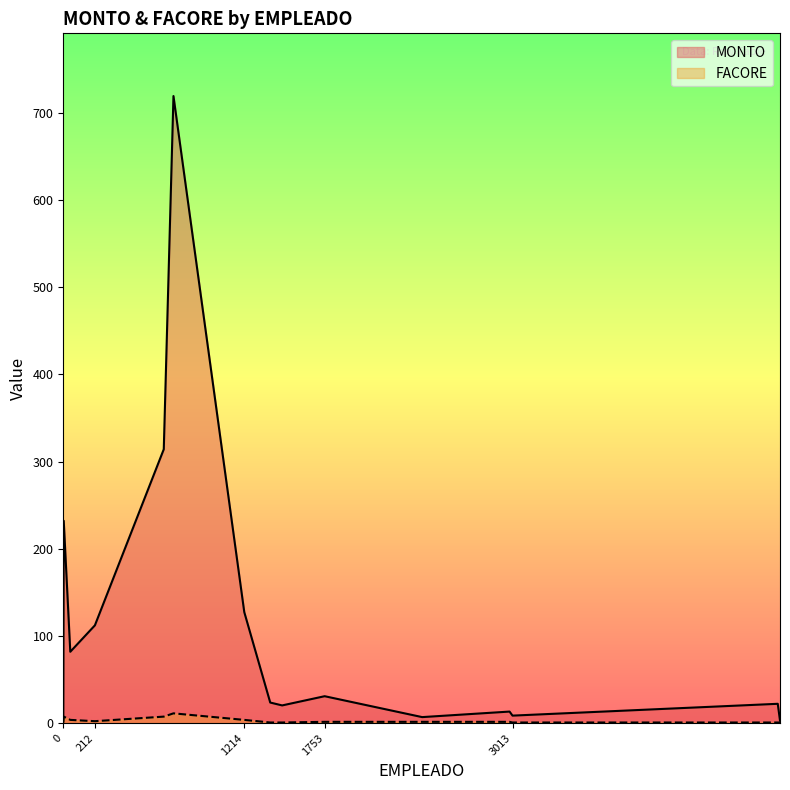

What is the average value of the FACORE series?

3.0